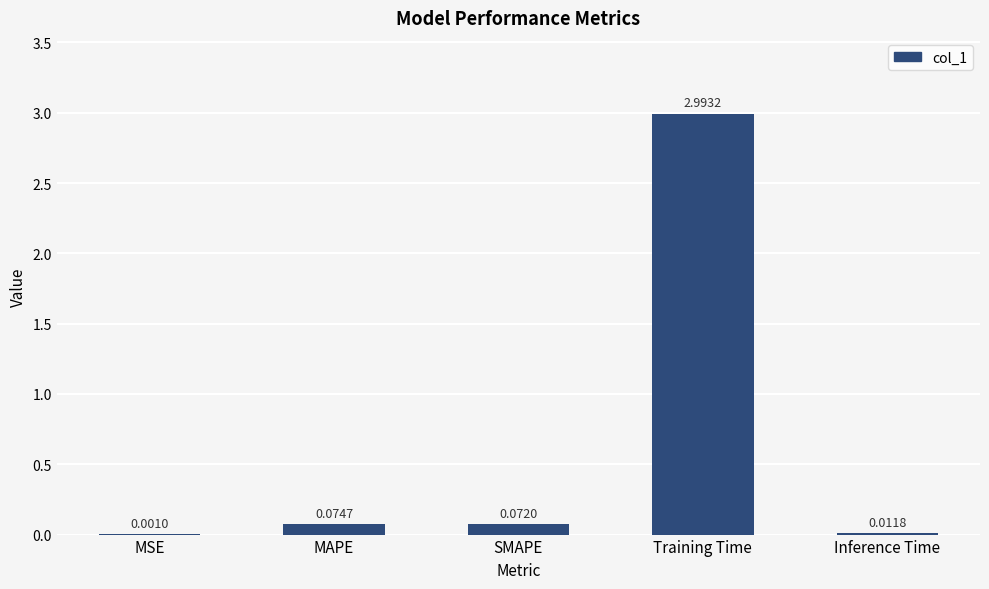

At which label is the value closest to 1?

MAPE